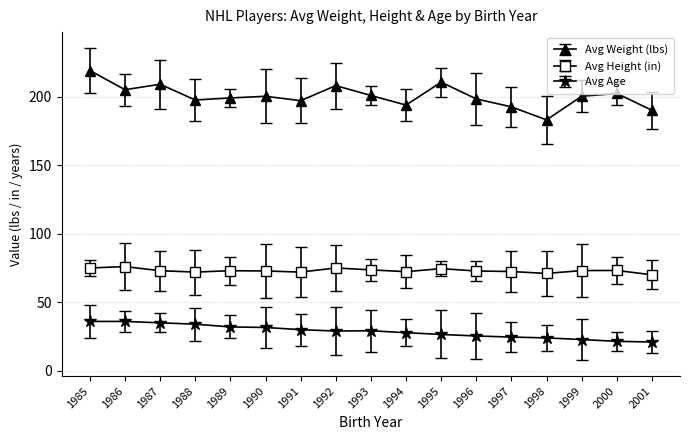

How many values in the Avg Weight (lbs) series exceed 200?

9